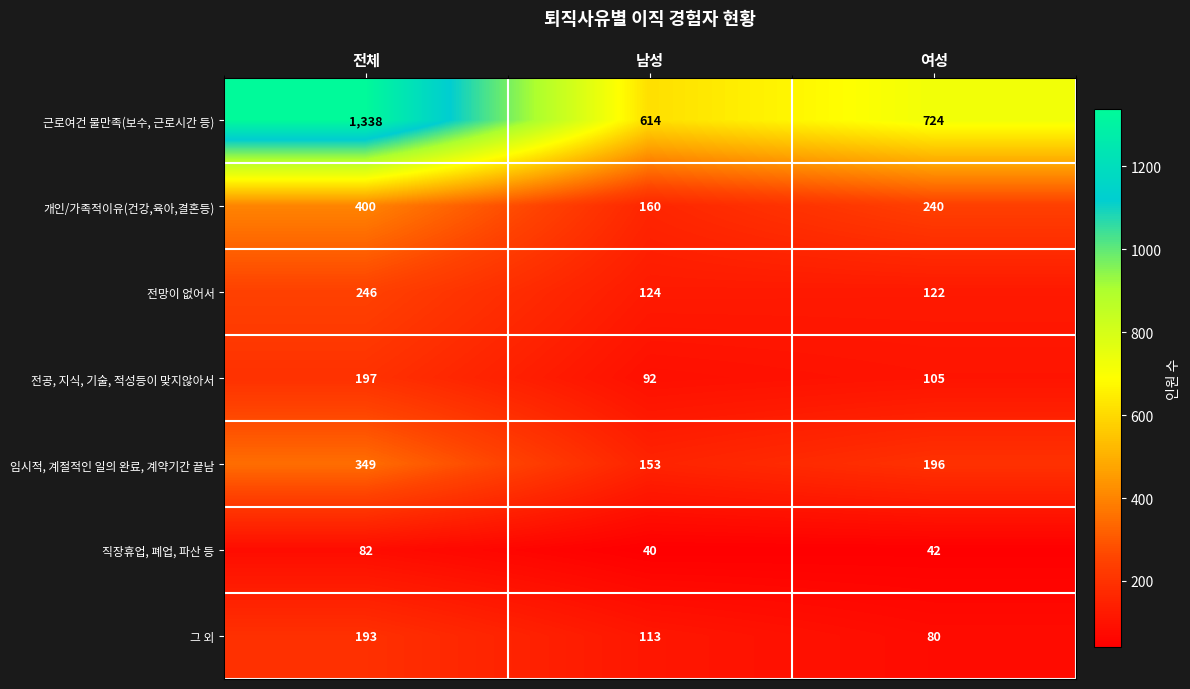

What is the difference between the maximum and minimum values in the 직장휴업, 폐업, 파산 등 series?

42